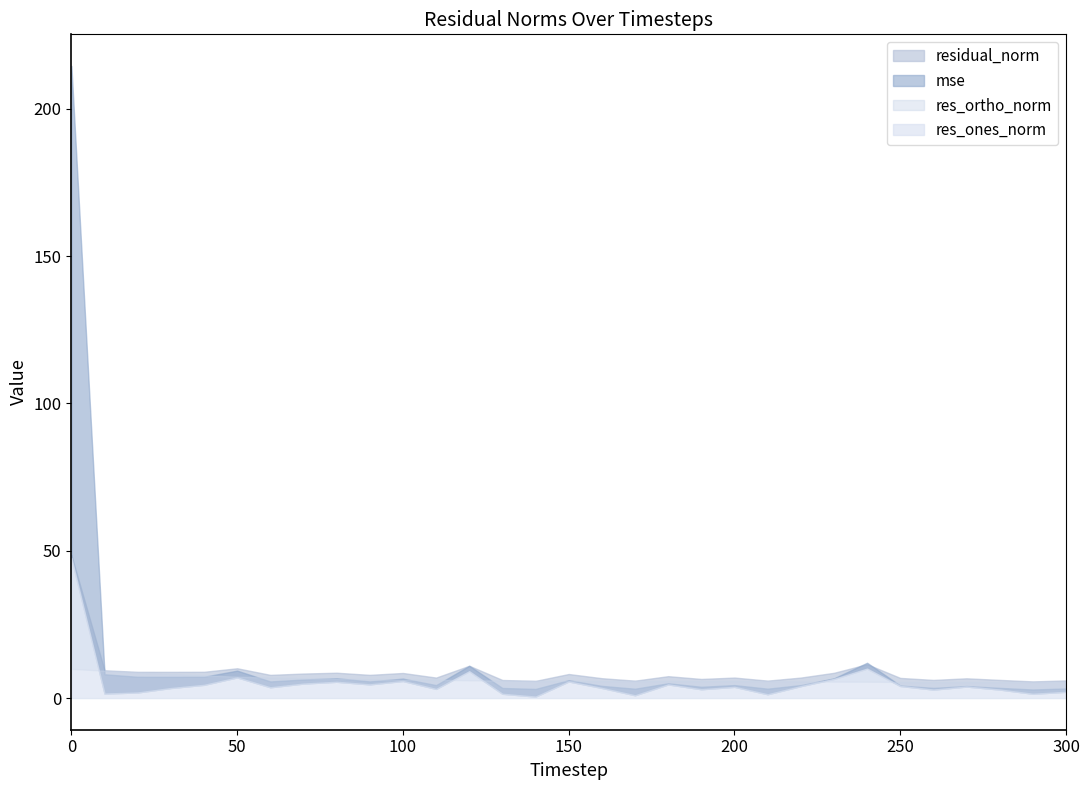

How many lines are shown in the chart?

4